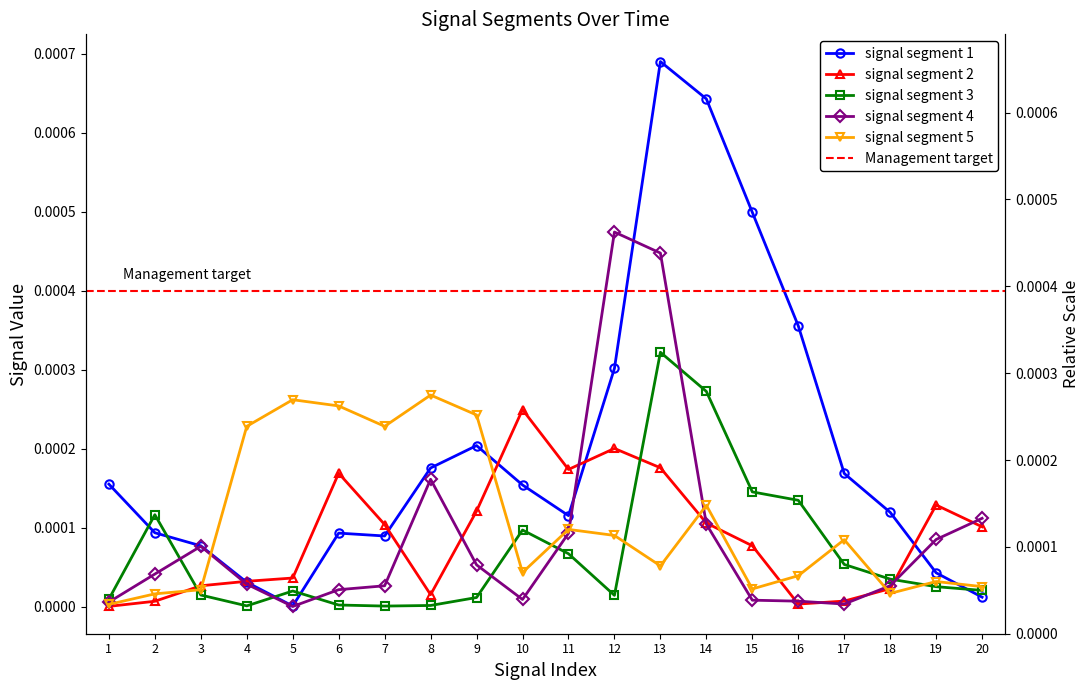

How many distinct data groups are displayed?

5